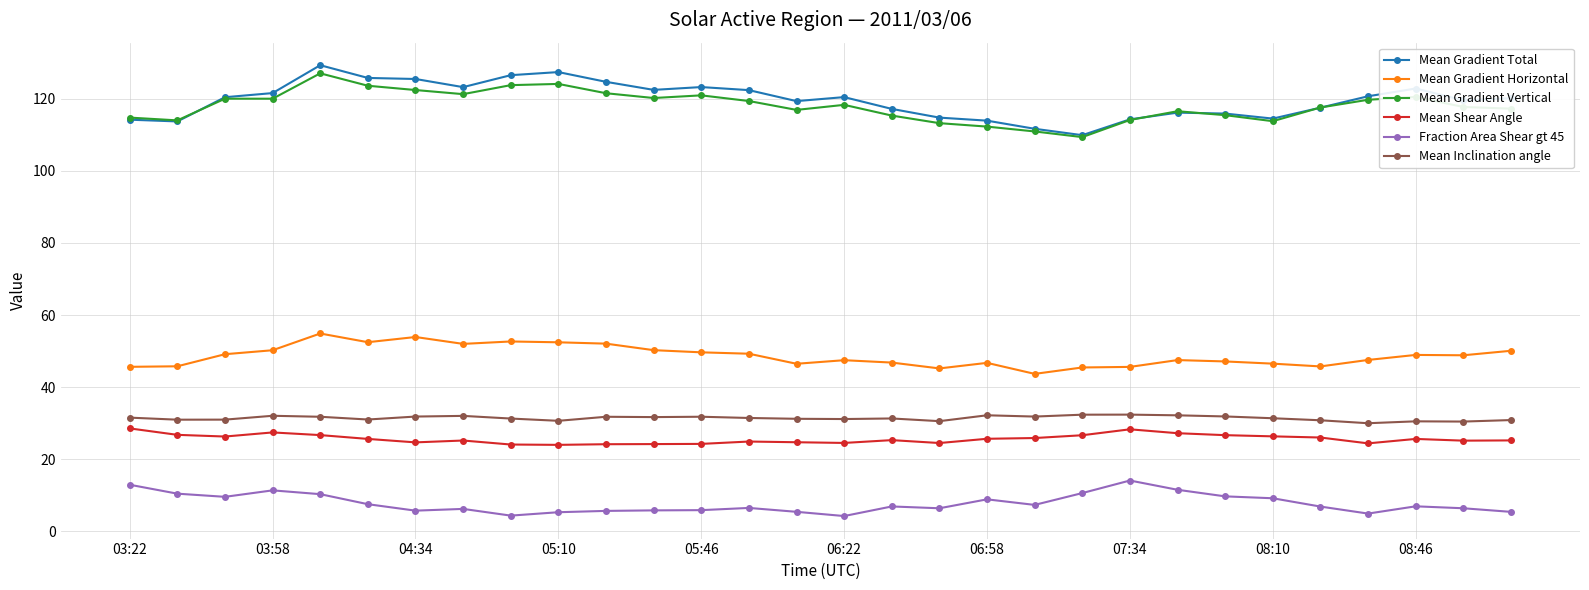

What is the highest value of the Mean Shear Angle series?

28.5